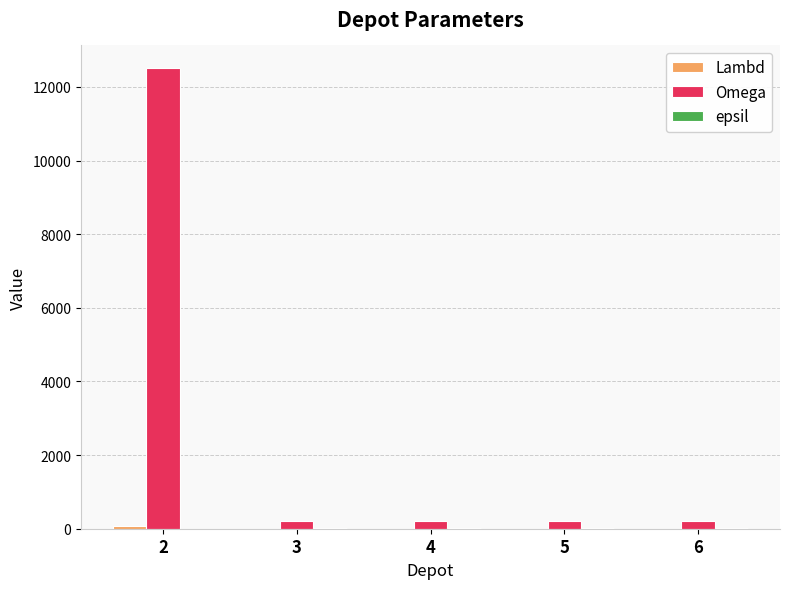

Between 2 and 4, which series saw the biggest shift?

Omega